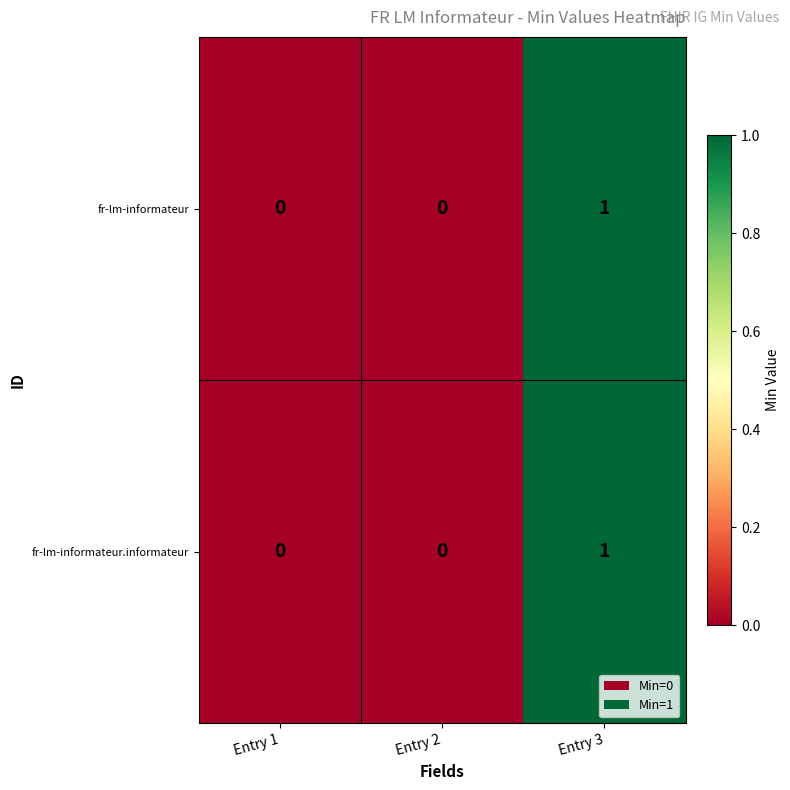

Is the value of fr-lm-informateur at Entry 1 greater than the value of fr-lm-informateur.informateur at Entry 3?

No